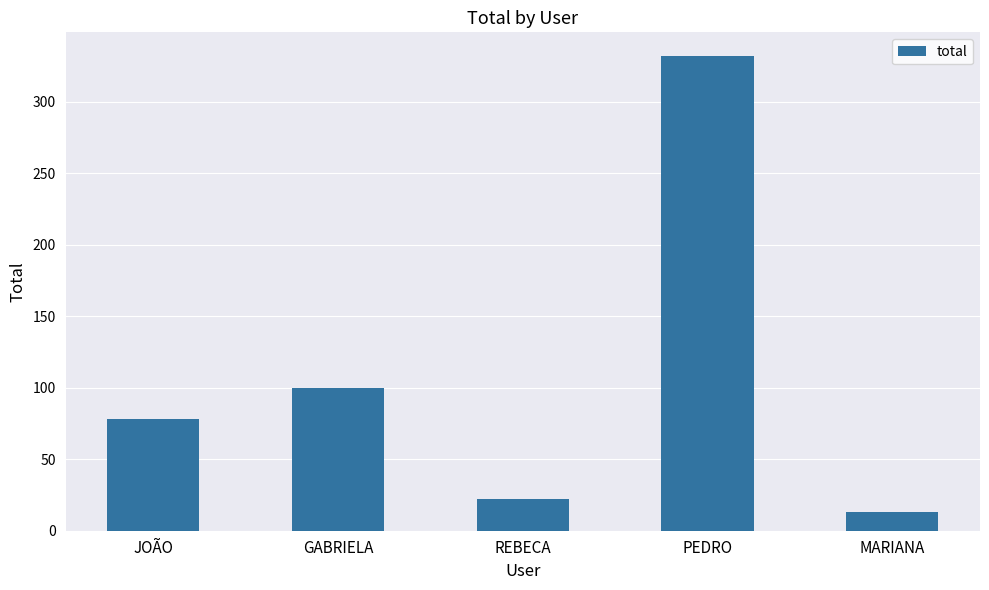

What position from the right is MARIANA?

1